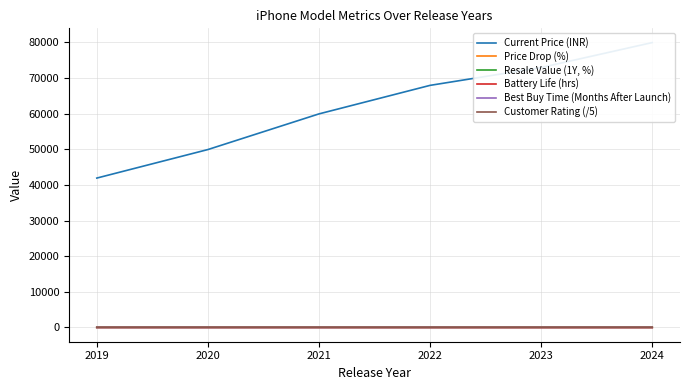

Reading right to left, transcribe all the data shown in this chart.

Current Price (INR): 2024=79900.0	2023=72900.0	2022=67900.0	2021=59900.0	2020=49900.0	2019=41900.0
Price Drop (%): 2024=3.6	2023=8.8	2022=15.0	2021=25.0	2020=28.6	2019=35.4
Resale Value (1Y, %): 2024=80.0	2023=78.0	2022=73.0	2021=75.0	2020=72.0	2019=70.0
Battery Life (hrs): 2024=22.0	2023=21.0	2022=20.0	2021=19.0	2020=18.0	2019=17.0
Best Buy Time (Months After Launch): 2024=5.0	2023=6.0	2022=8.0	2021=9.0	2020=10.0	2019=12.0
Customer Rating (/5): 2024=4.4	2023=4.3	2022=4.2	2021=4.6	2020=4.4	2019=4.5